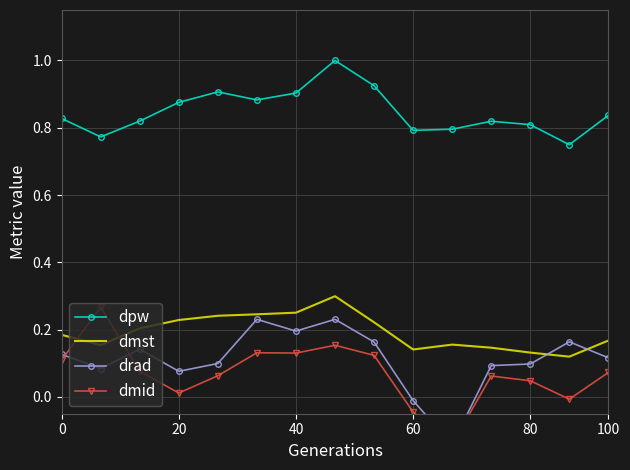

True or false: dpw has more than 2 points higher than both neighbors.

True